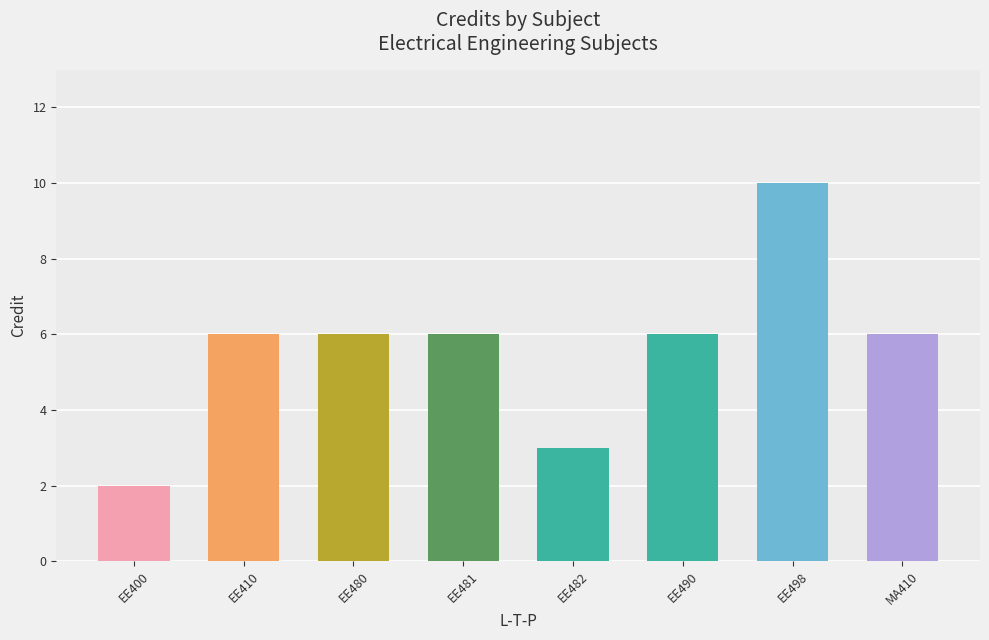

What is the ratio of the value at EE410 to the value at EE400?

3.0